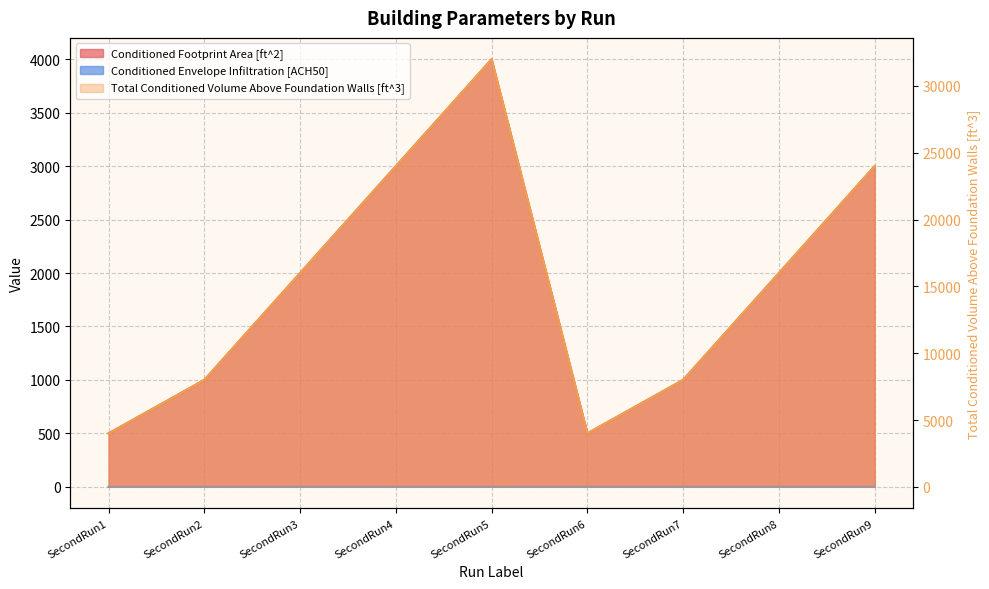

The Conditioned Envelope Infiltration [ACH50] series shows 0.4 at SecondRun8. True or false?

False